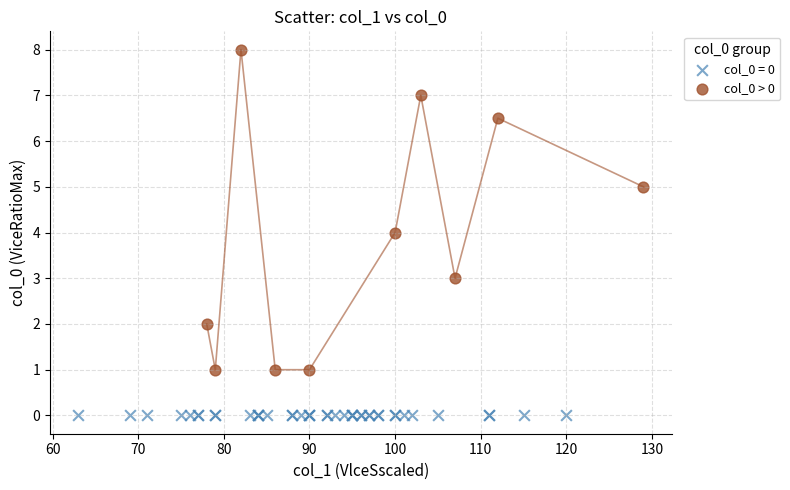

Which series contains the highest Y value?

col_0 > 0